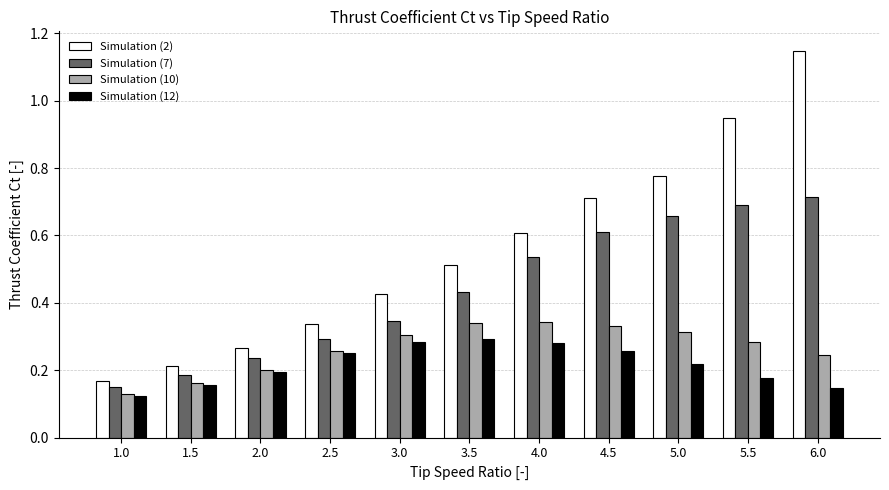

Which series changed the most between 1.5 and 3.5?

Simulation (2)